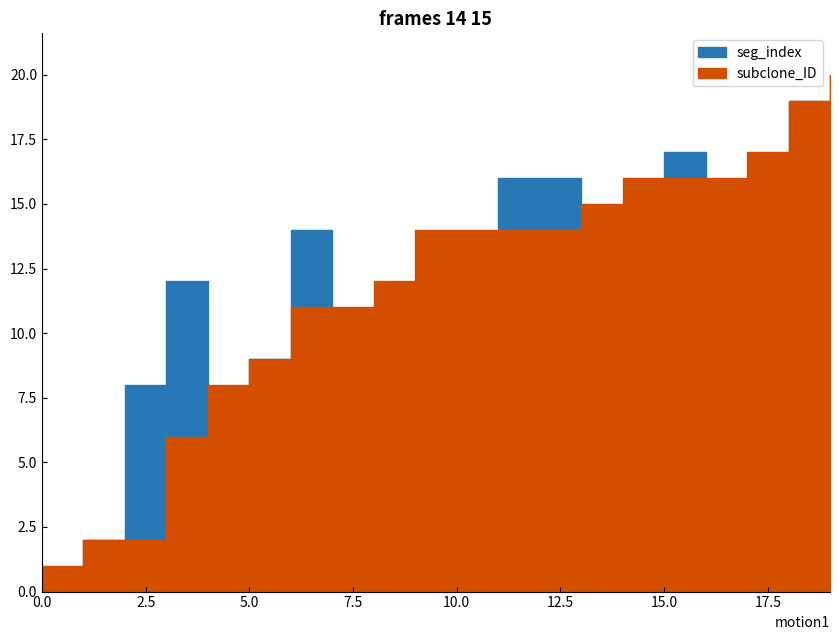

What is the total value across all series at 10?

26